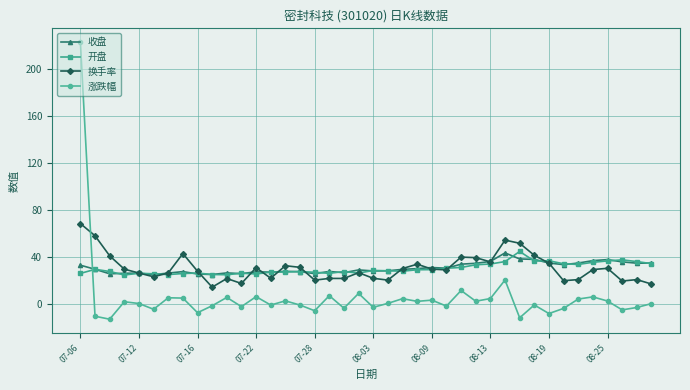

What is the value of the 涨跌幅 point at the 10th from the left?

-1.6